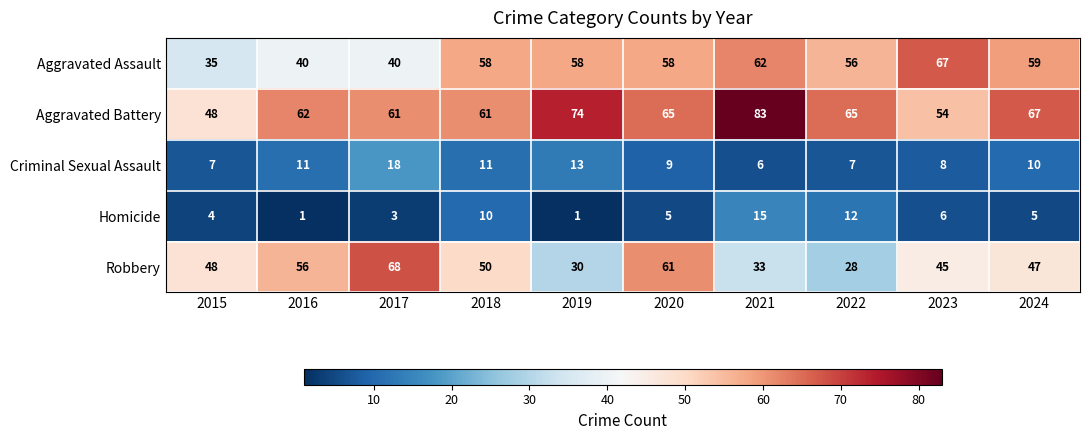

Where is Robbery nearest to the value 48?

2015